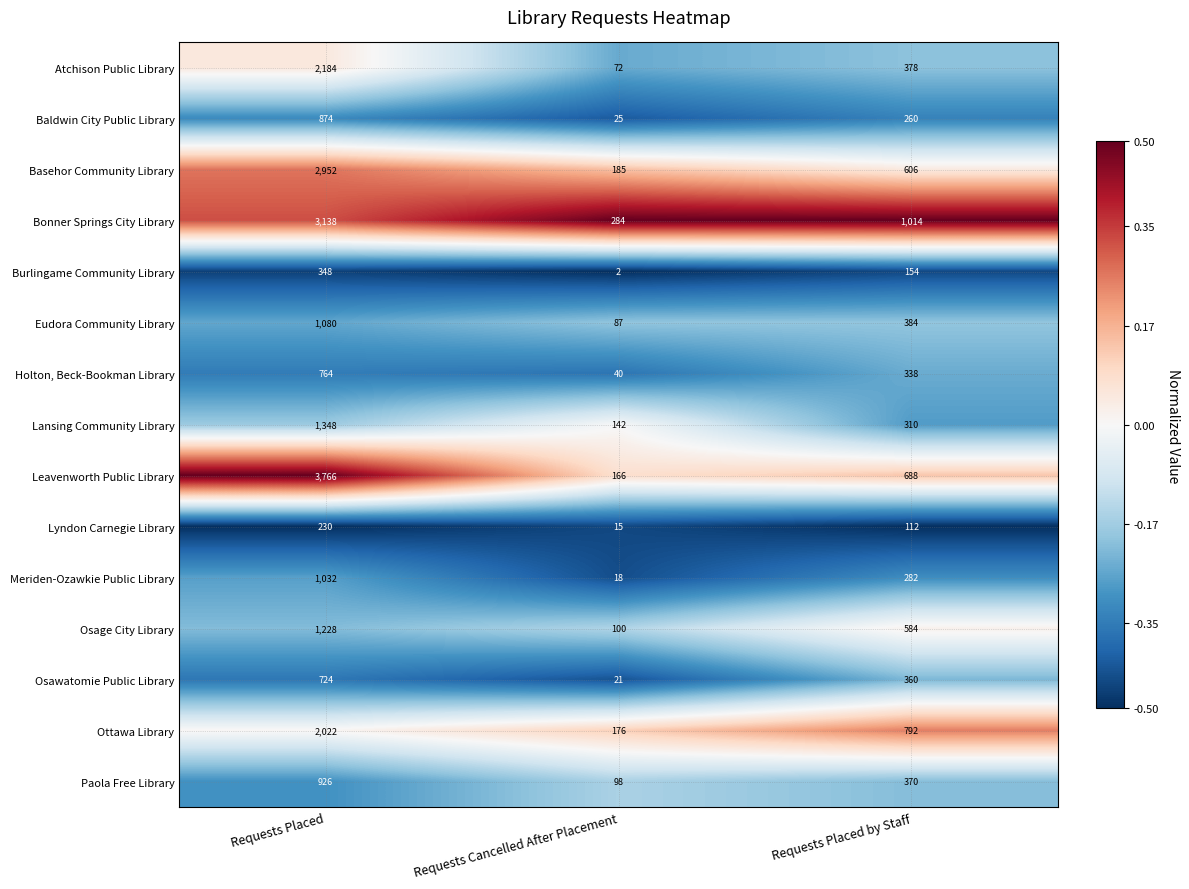

Count the number of categories in the chart.

3